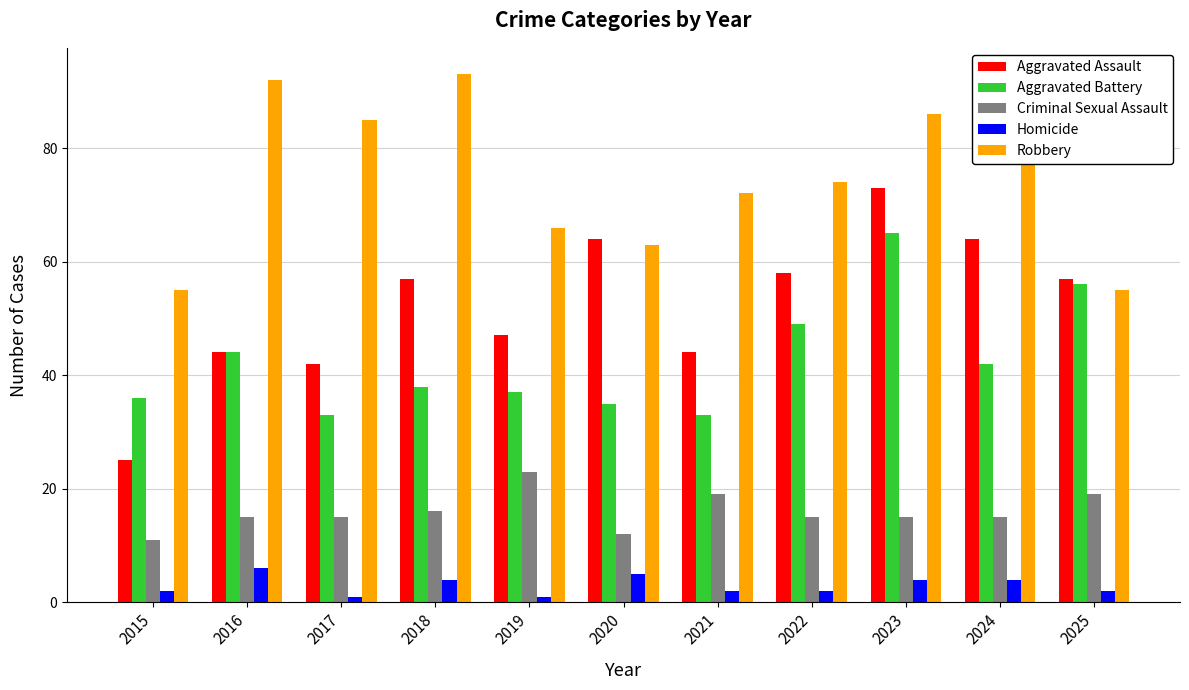

True or false: Aggravated Assault has a value of 29 at 2016.

False